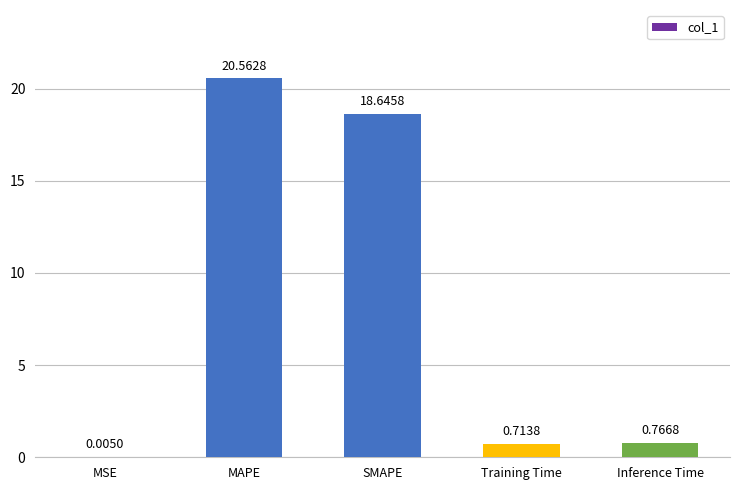

Between SMAPE and Training Time, which is larger?

SMAPE